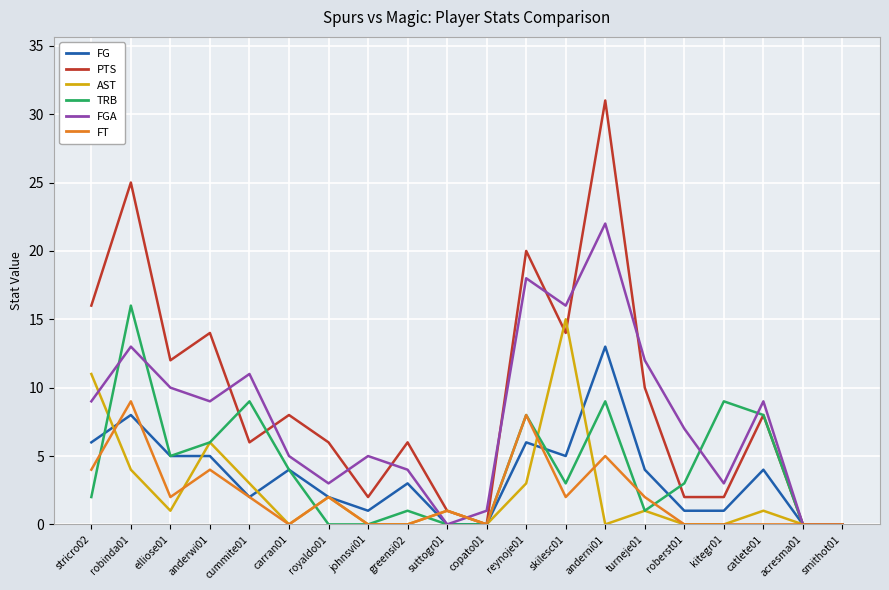

The FGA series shows 36 at anderni01. True or false?

False